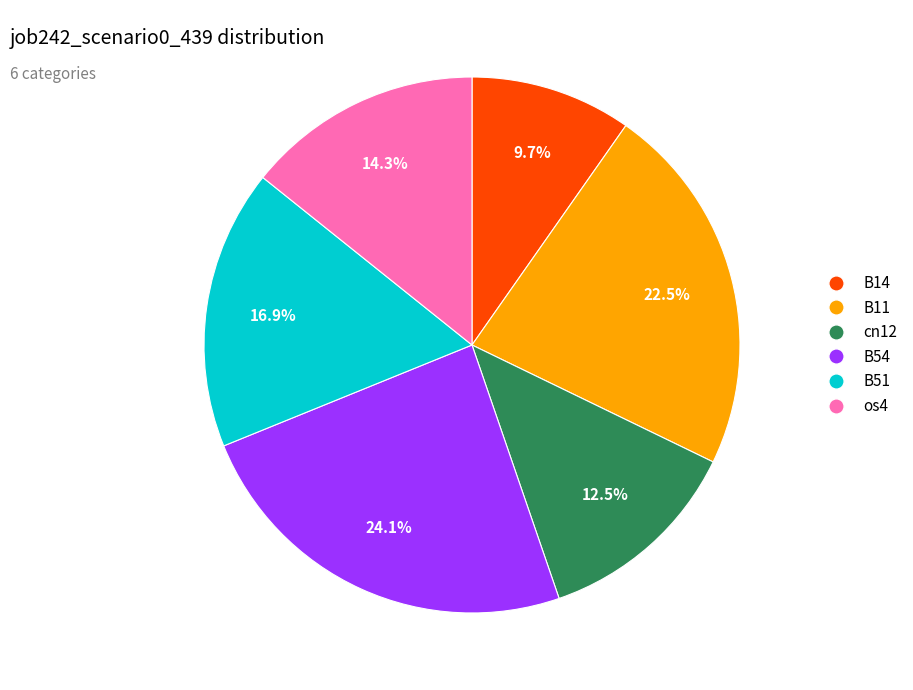

Does any single category account for the majority?

No